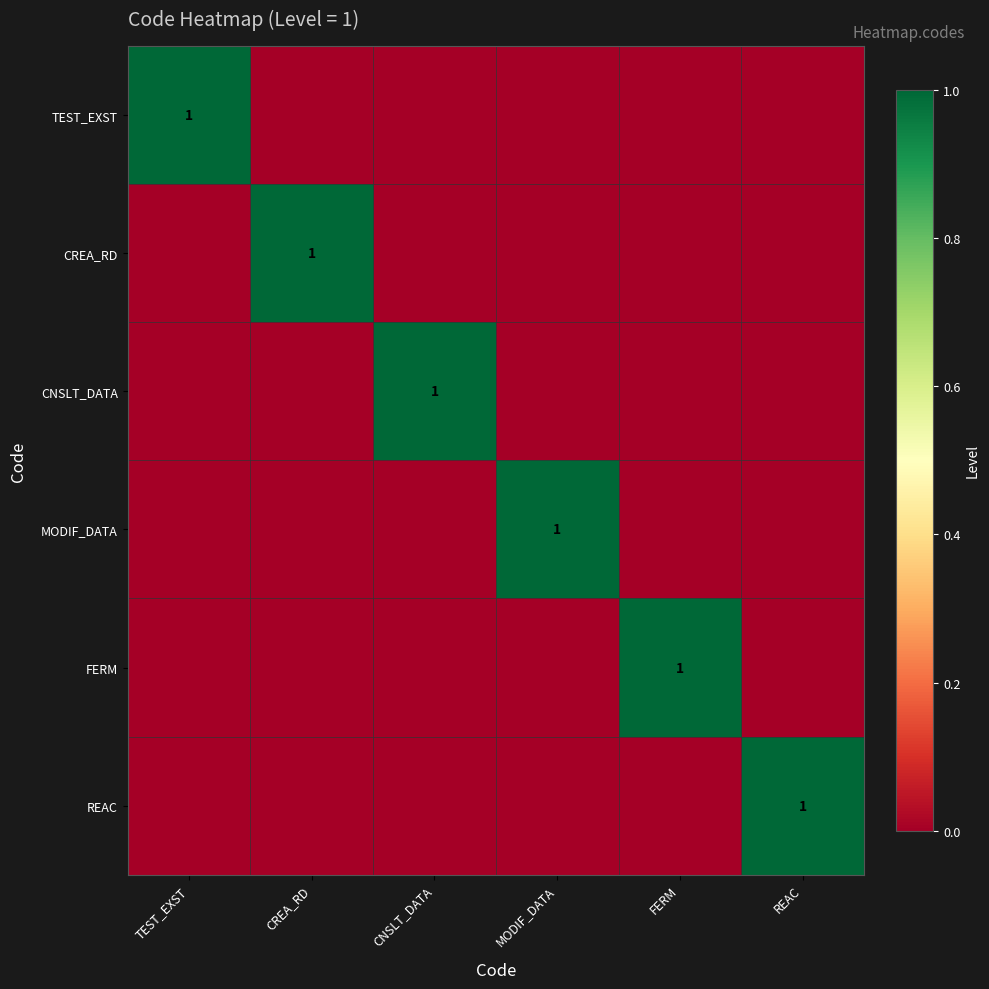

The CREA_RD series shows 1 at CREA_RD. True or false?

True